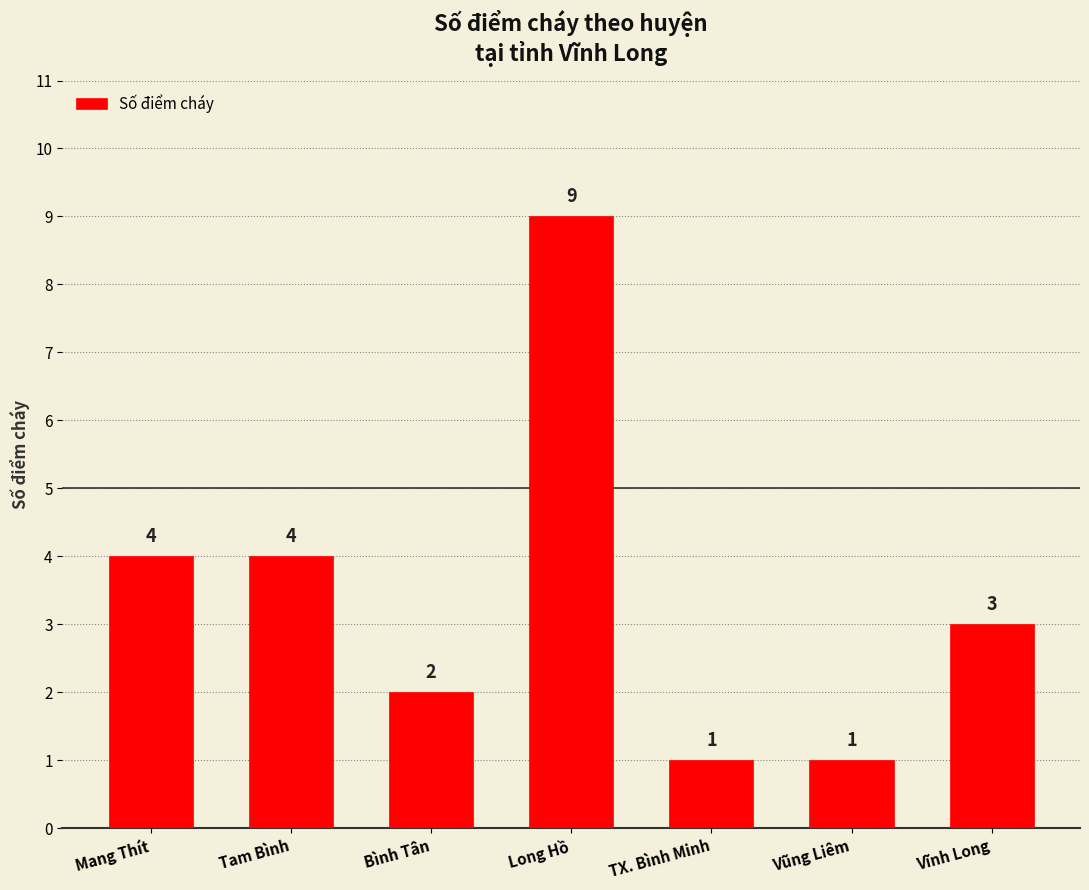

Reading left to right, transcribe all the data shown in this chart.

4	4	2	9	1	1	3